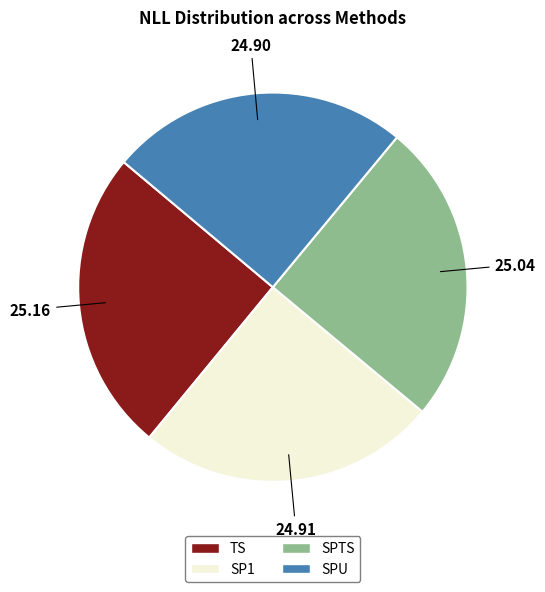

Approximately how many times larger is the value at SPTS compared to SP1?

1.0